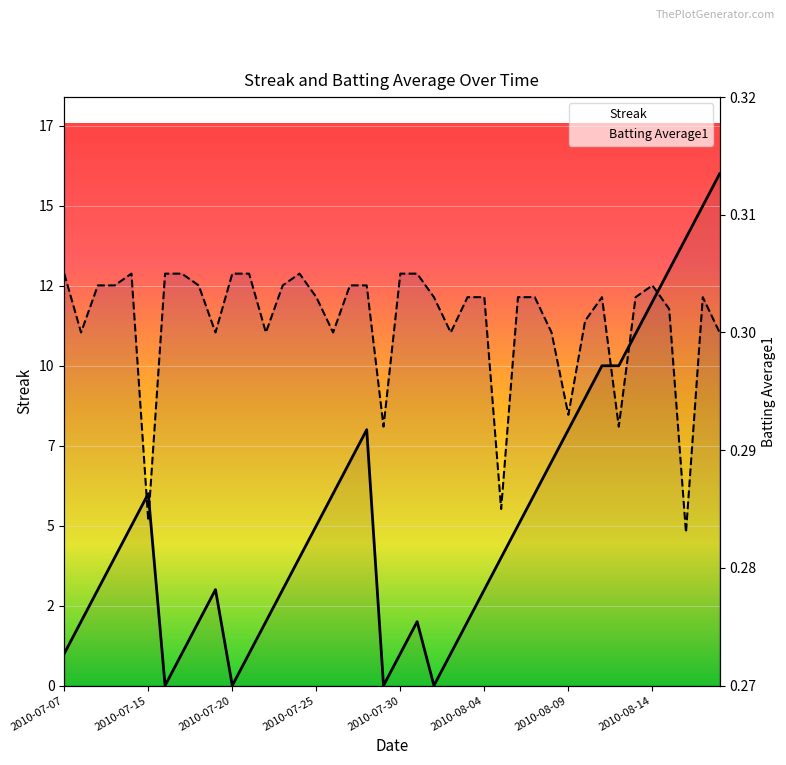

True or false: Batting Average1 has a value of 0.1 at 2010-07-15.

False